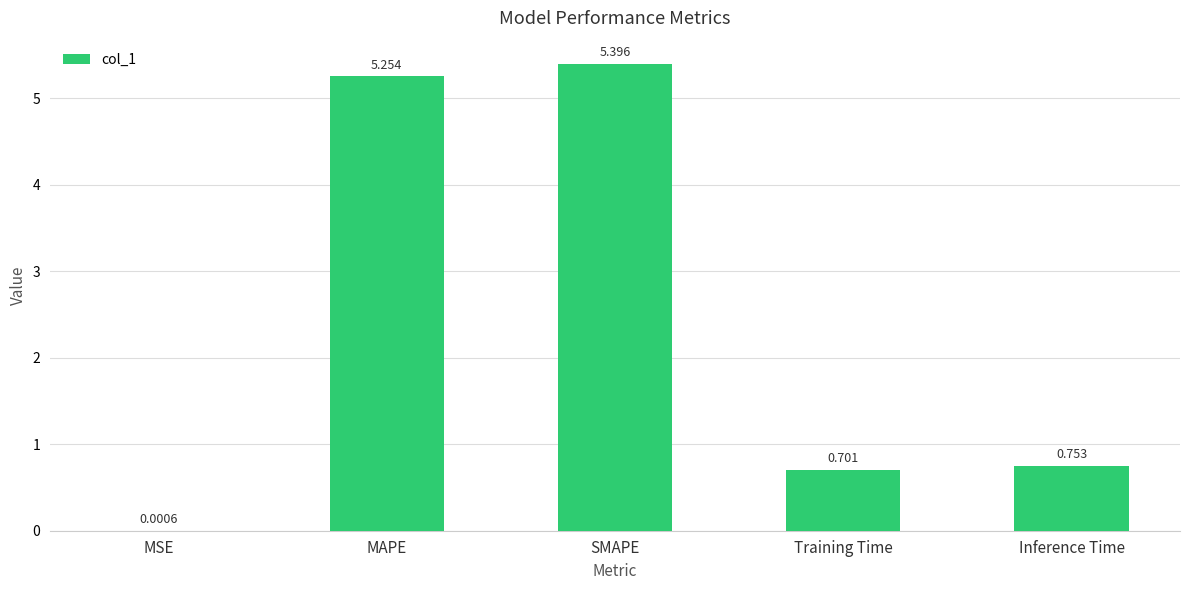

The chart shows a value of 5.4 at SMAPE. True or false?

True